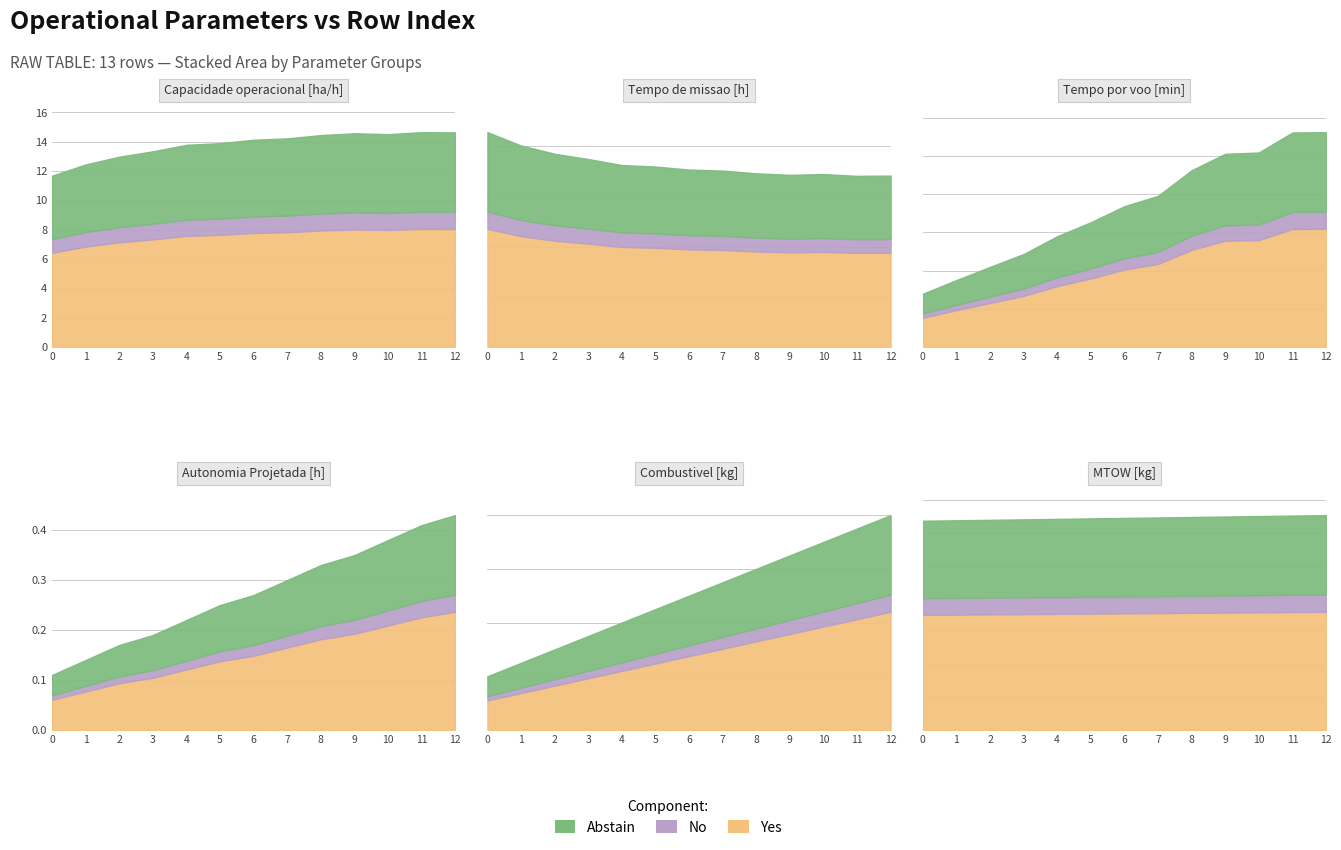

Does the chart have visible grid lines?

Yes